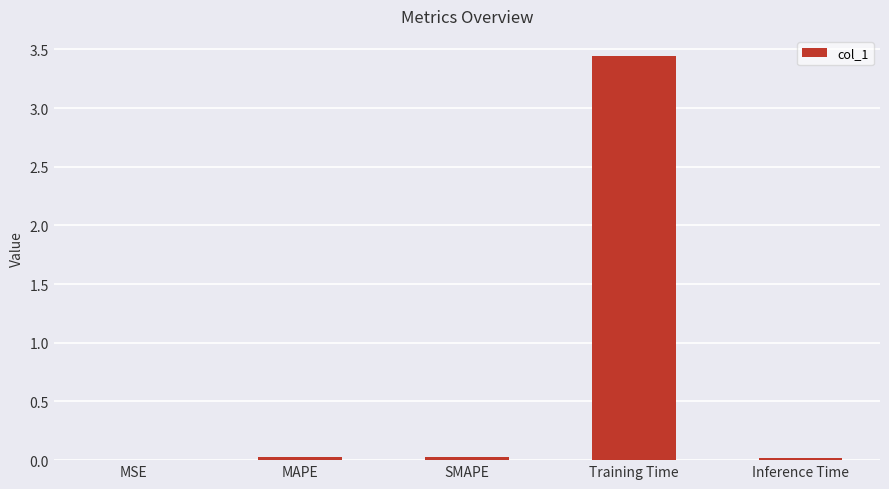

The chart shows a value of 5.3 at Training Time. True or false?

False